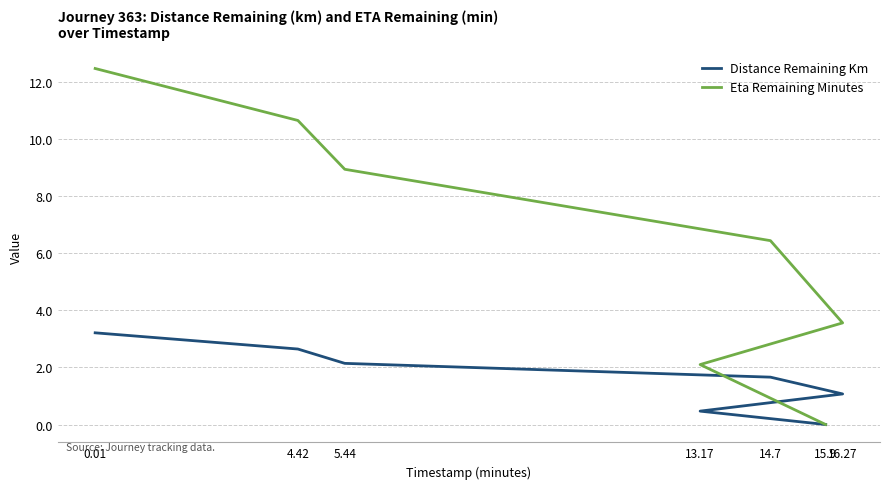

The Distance Remaining Km series shows 0.5 at 13.17. True or false?

True